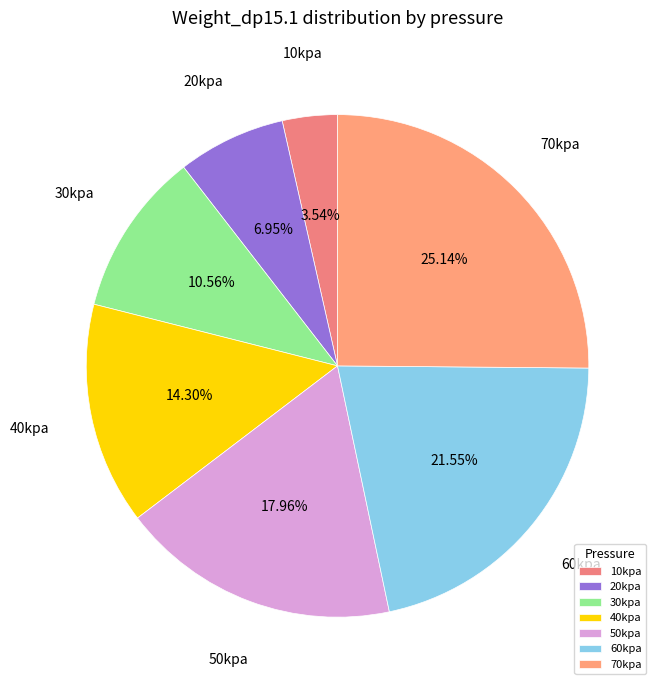

How many slices are in this pie chart?

7